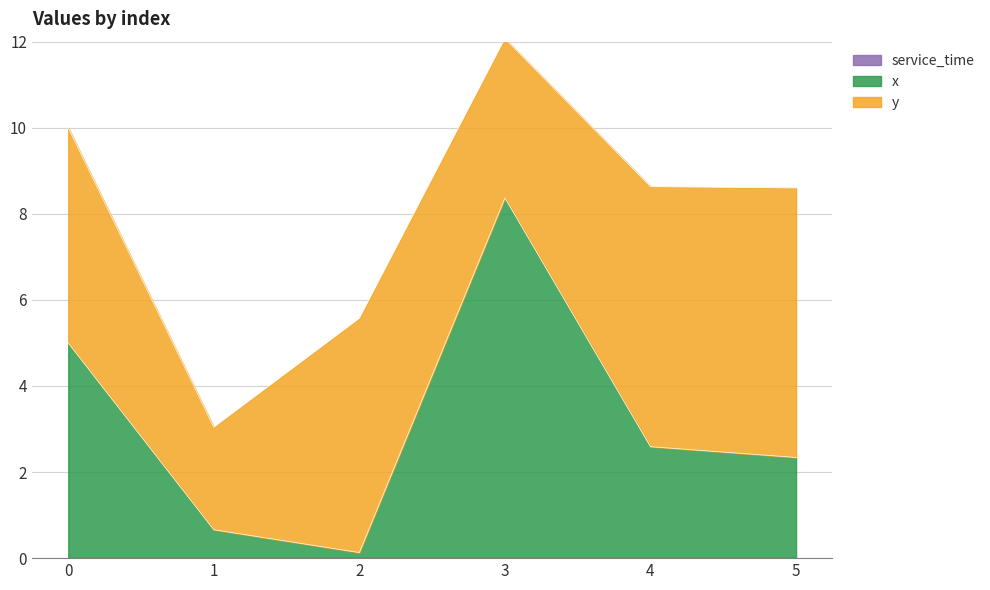

What is the value of the x point at the 5th from the left?

2.6